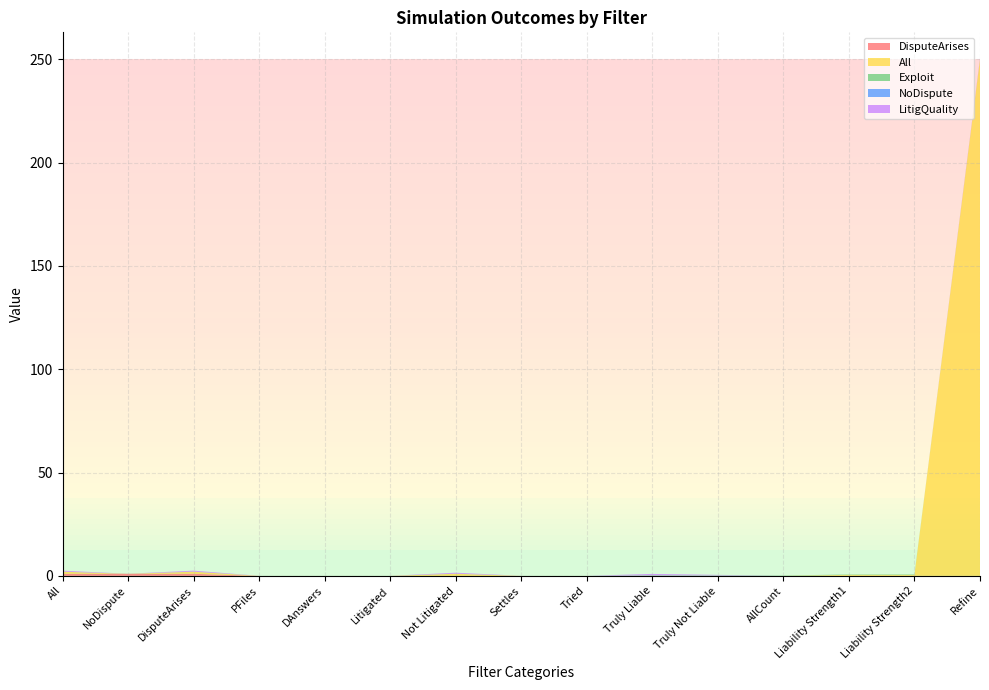

Reading left to right, list all the values displayed in this chart.

DisputeArises: 1.0	1.0	1.0	0.0	0.0	0.0	0.0	0.0	0.0	0.0	0.0	0.0	0.0	0.0	0.0
All: 1.0	0.0	1.0	0.0	0.0	0.0	1.0	0.0	0.0	0.0	0.0	0.0	0.5	0.5	250.0
Exploit: 0.0	0.0	0.0	0.0	0.0	0.0	0.0	0.0	0.0	0.2	0.2	0.2	0.2	0.2	0.0
NoDispute: 0.0	0.0	0.0	0.0	0.0	0.0	0.0	0.0	0.0	0.0	0.0	0.0	0.0	0.0	0.0
LitigQuality: 0.5	0.0	0.5	0.0	0.0	0.0	0.5	0.0	0.0	0.7	0.3	0.0	0.0	0.0	0.5